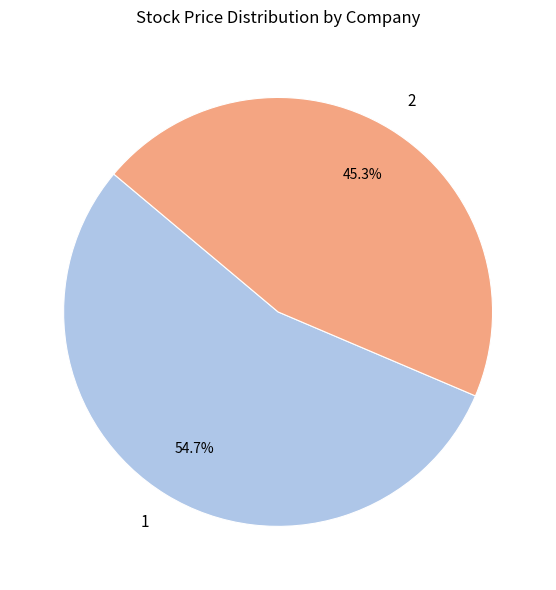

Approximately how many times larger is the value at 2 compared to 1?

0.8